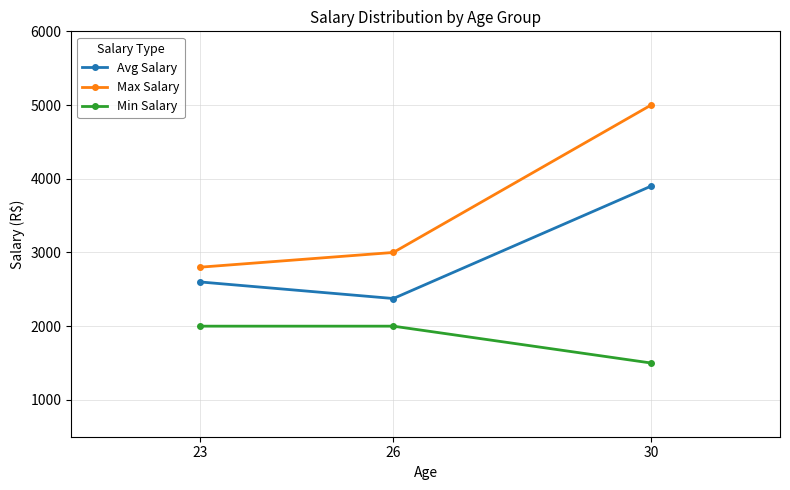

Reading right to left, extract all data points from this chart.

Avg Salary: 3900	2375	2600
Max Salary: 5000	3000	2800
Min Salary: 1500	2000	2000